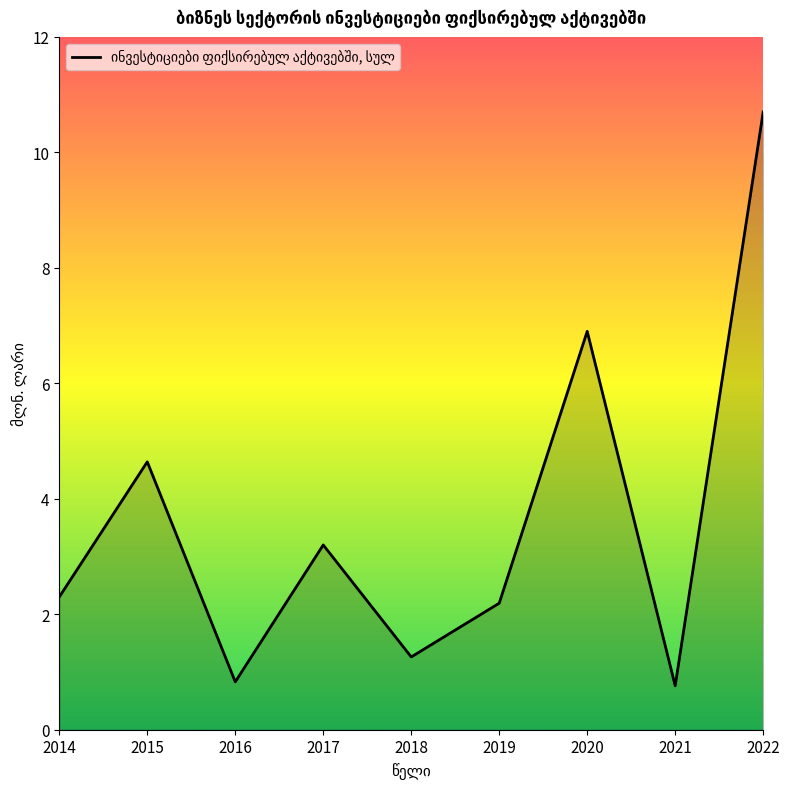

At which label is the value closest to 5?

2015